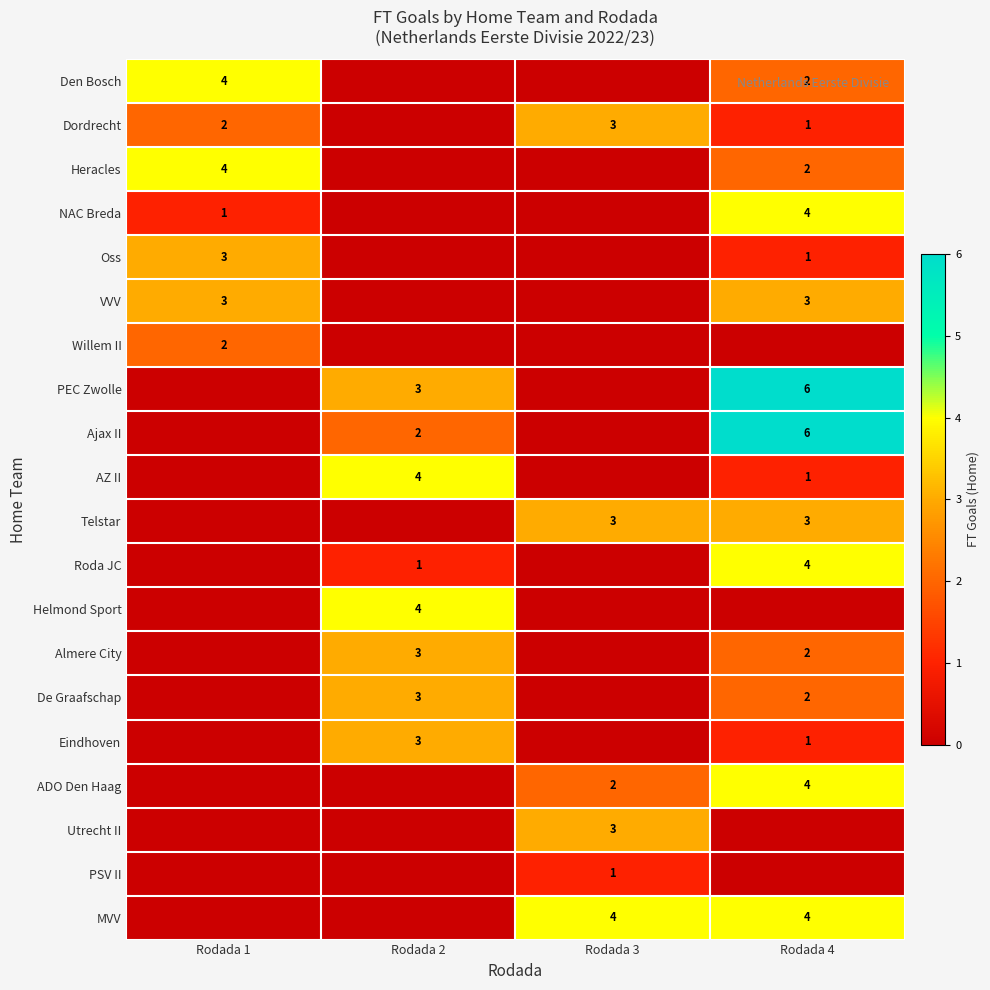

The value of Den Bosch at Rodada 4 is 2. True or false?

True